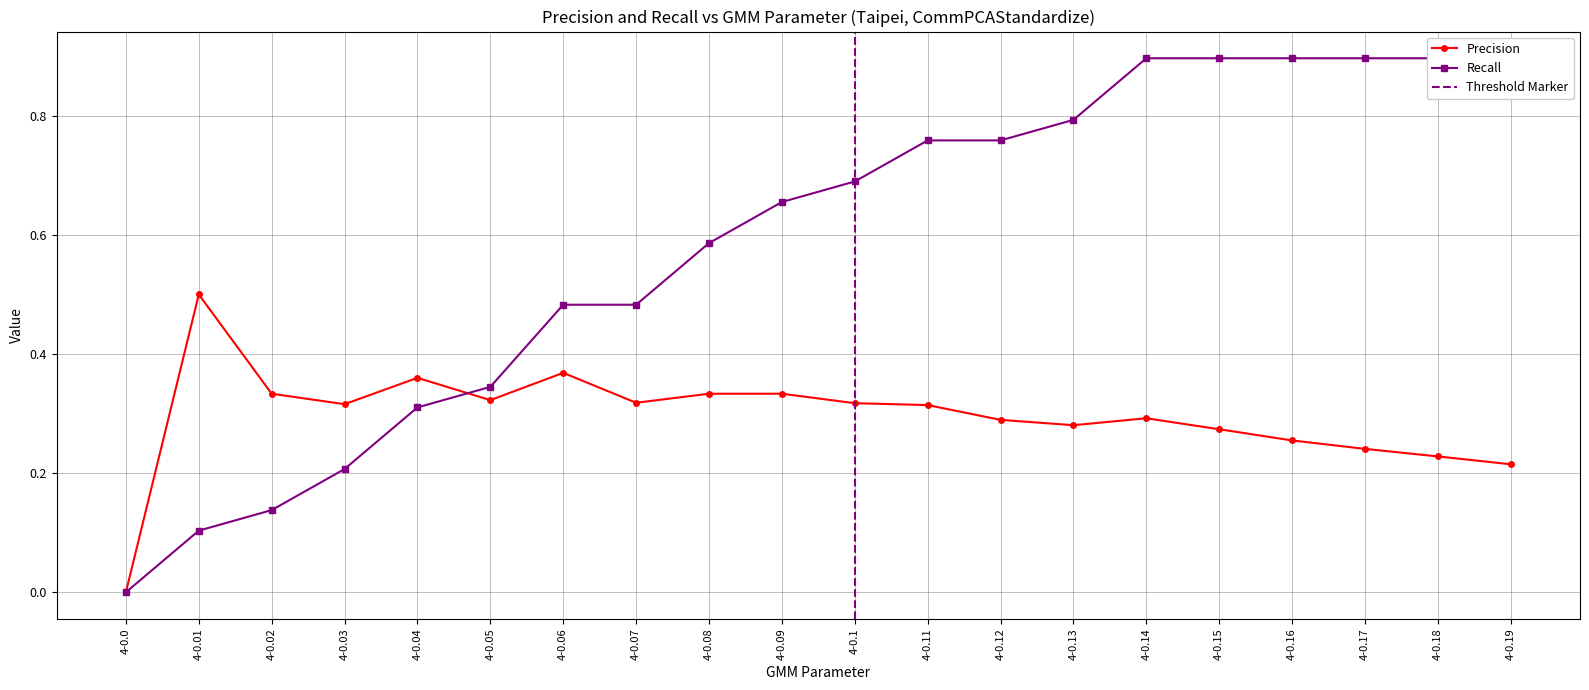

Which series ends up on top after the final intersection of Precision and Recall?

Recall